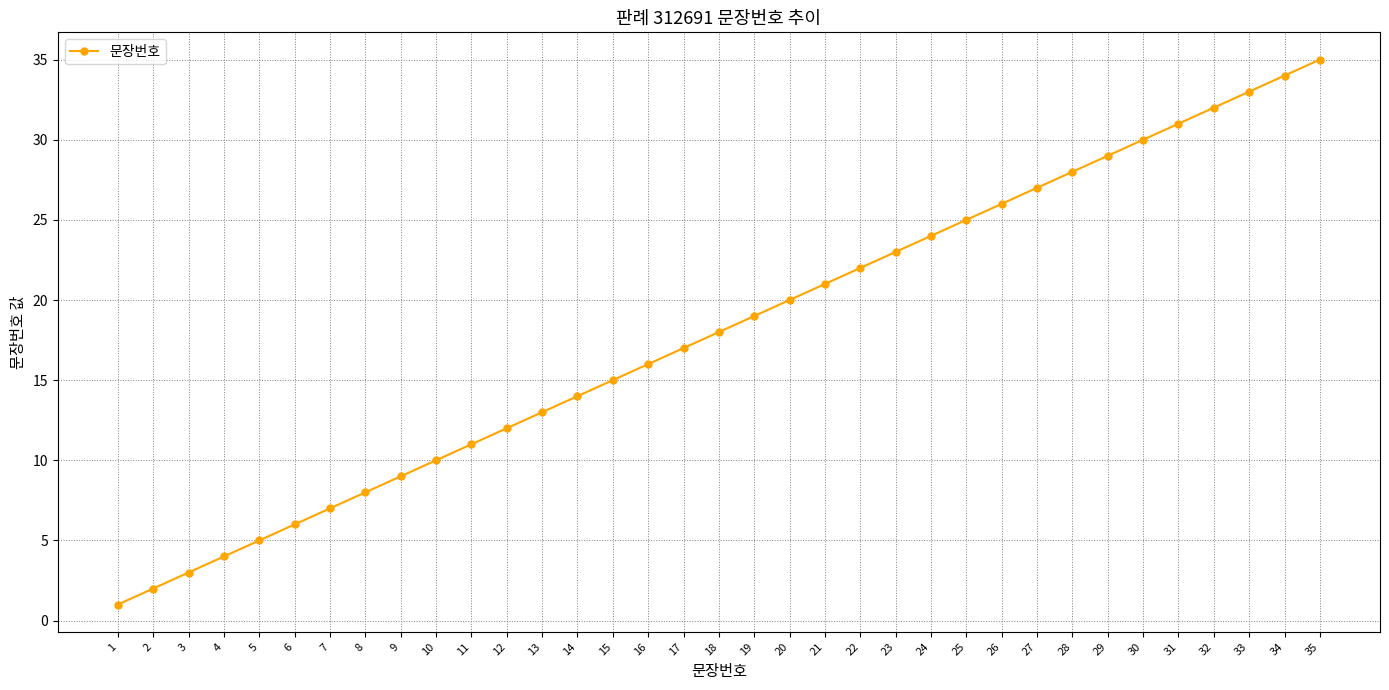

List the labels in order of value, largest first.

35, 34, 33, 32, 31, 30, 29, 28, 27, 26, 25, 24, 23, 22, 21, 20, 19, 18, 17, 16, 15, 14, 13, 12, 11, 10, 9, 8, 7, 6, 5, 4, 3, 2, 1